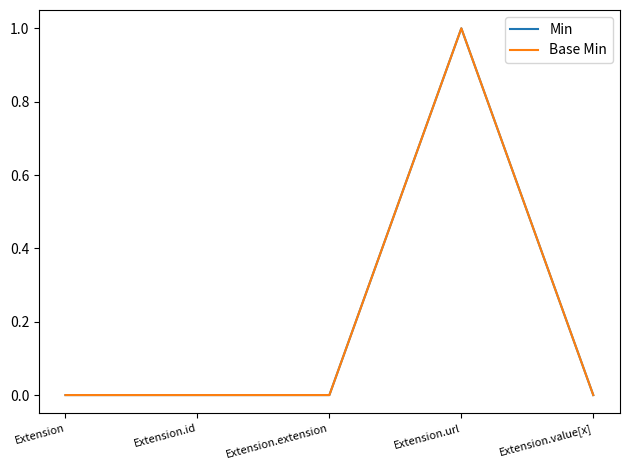

Between Extension and Extension.value[x], which series saw the biggest shift?

Min